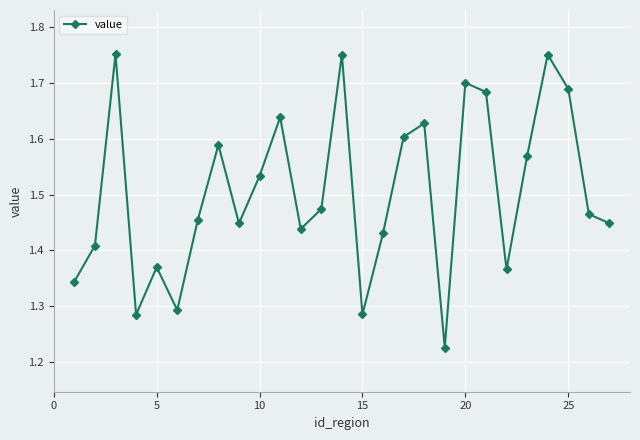

What is the sum of all values?

40.6